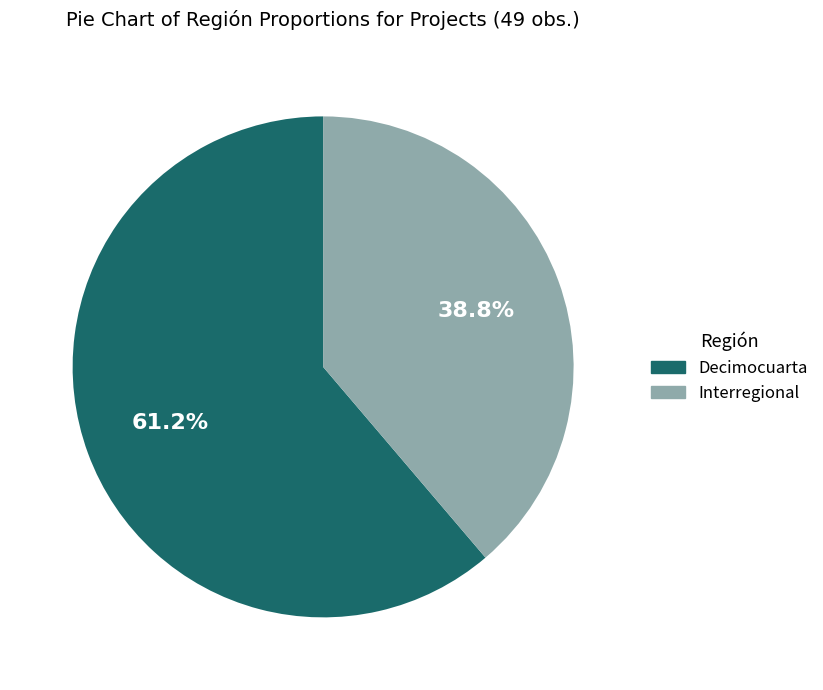

Which has a higher value, Decimocuarta or Interregional?

Decimocuarta